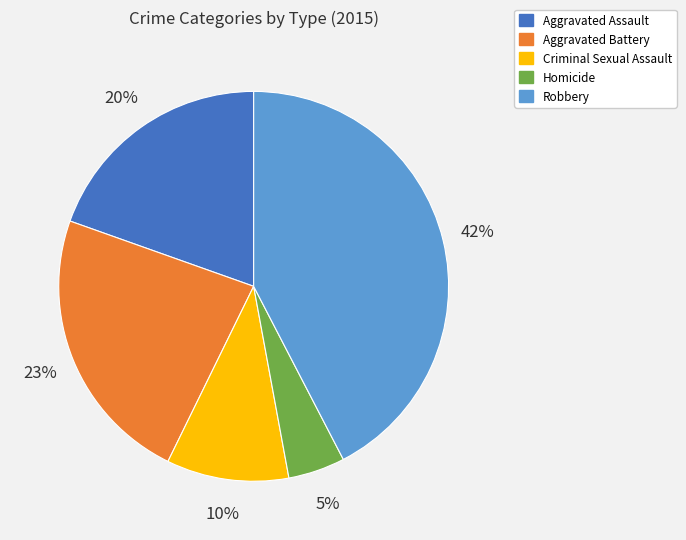

Does any single category account for the majority?

No